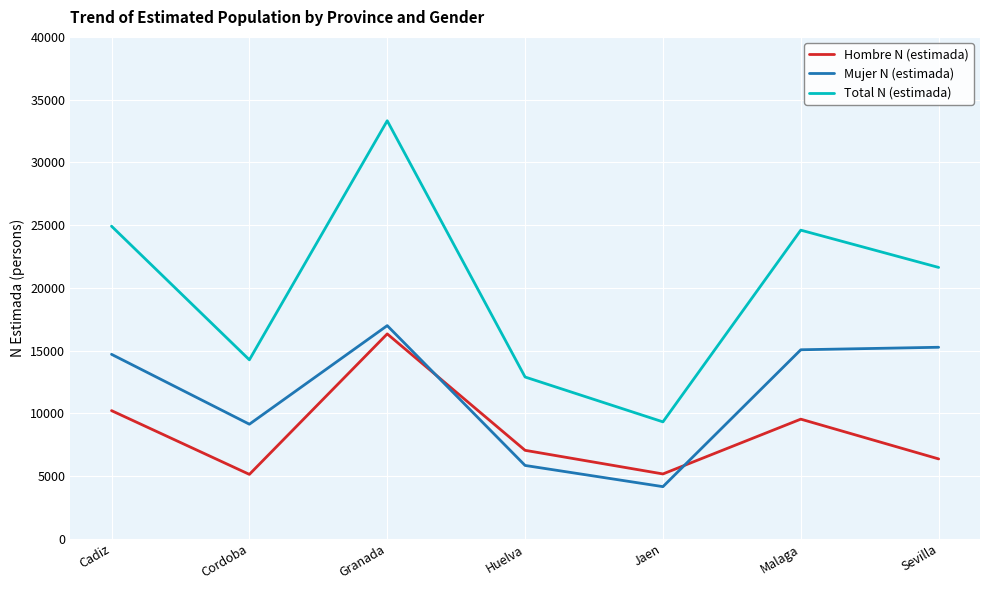

What is the difference between the Hombre N (estimada) values at Huelva and Granada?

9279